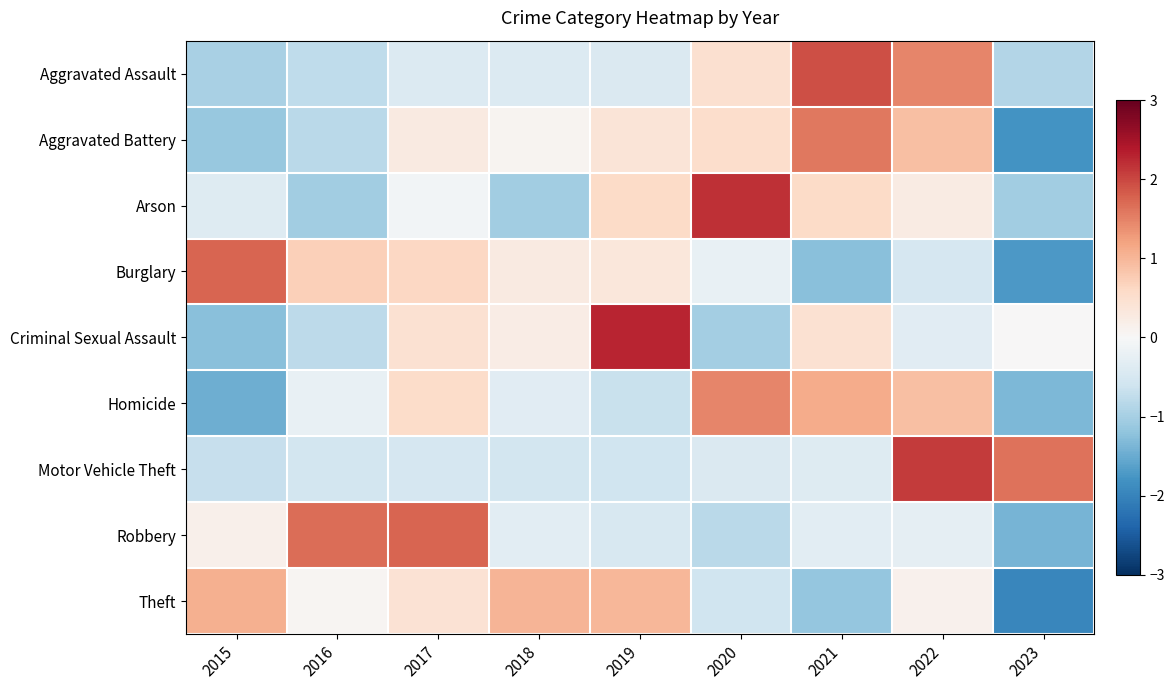

What is the total value across all series at 2022?

4.6